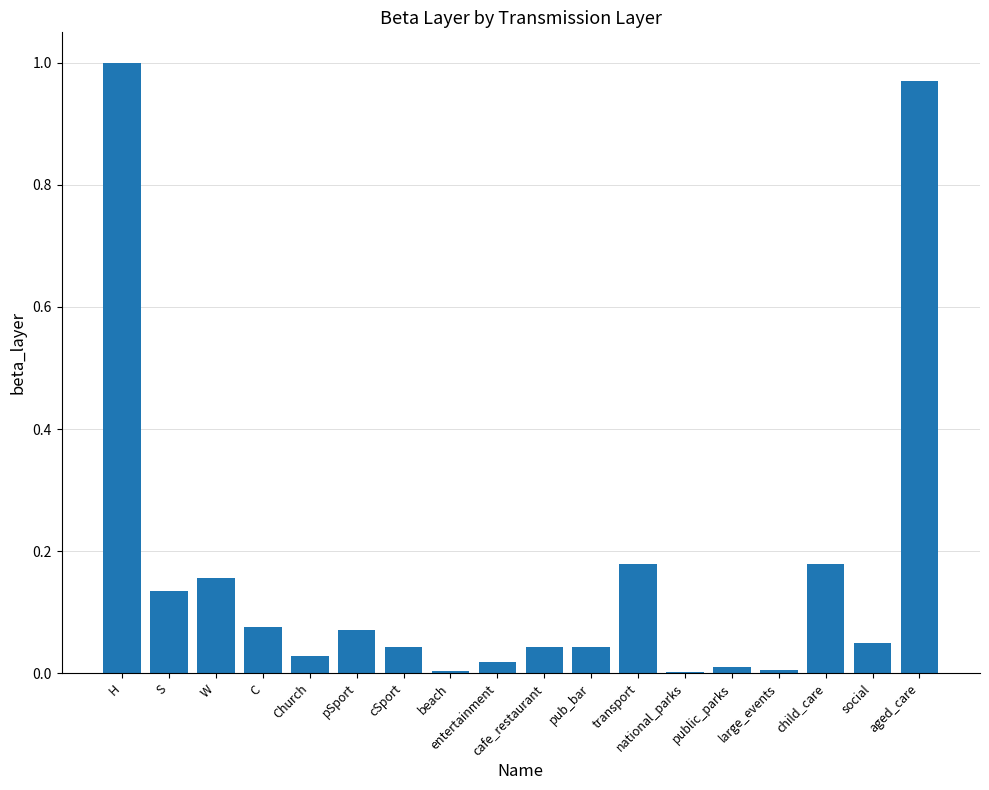

The value at cafe_restaurant is 0.1. True or false?

False